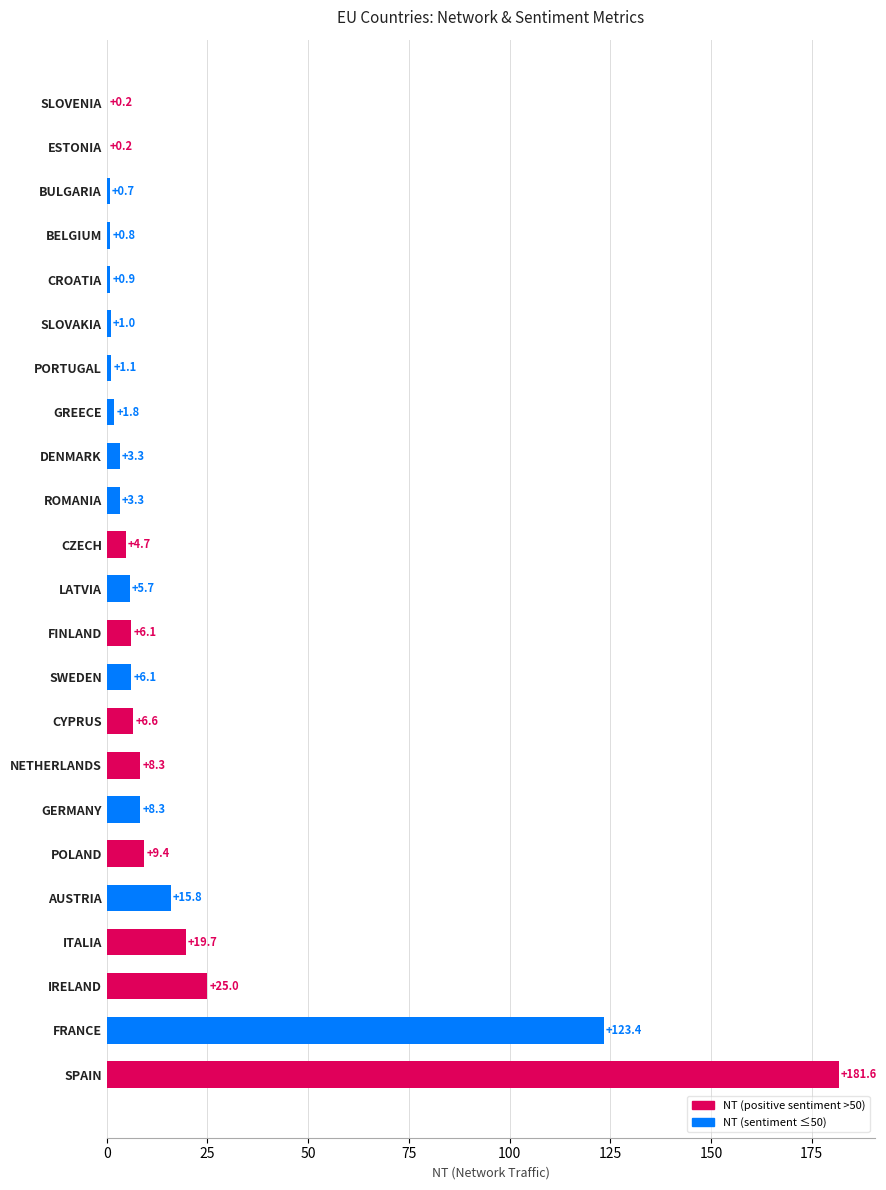

True or false: the data shows 6.6 at CYPRUS.

True